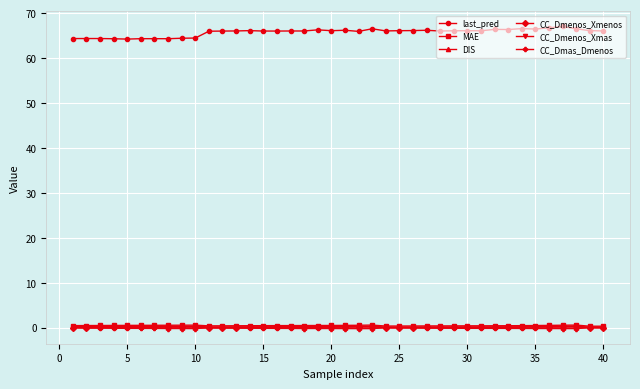

What is the greatest value displayed?

67.0